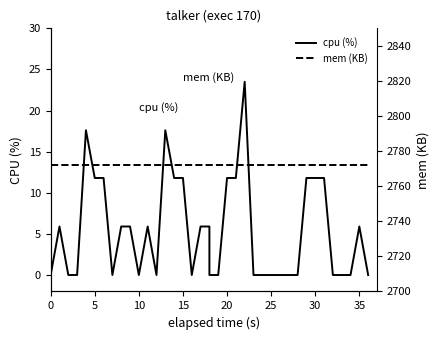

What is the average value of the cpu (%) series?

5.2